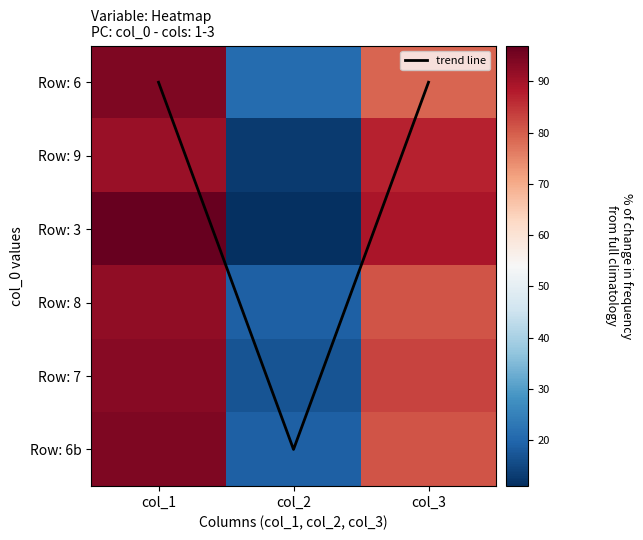

Which series has the widest spread of values?

Row: 3